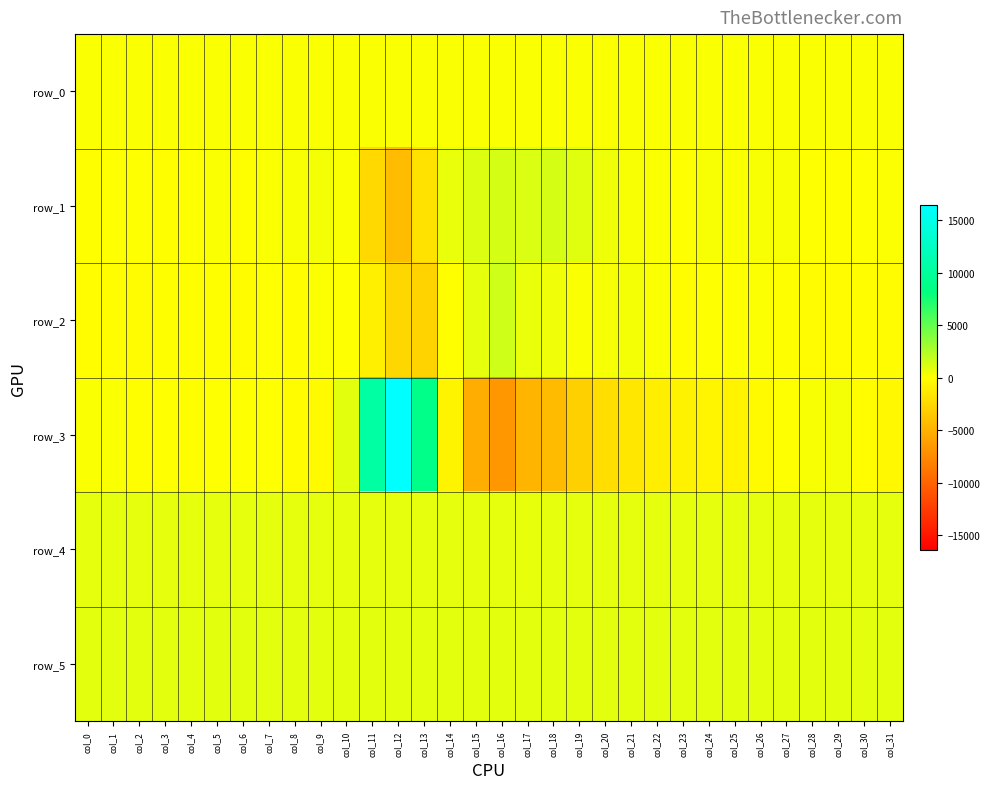

What is the total value across all series at col_9?

1948.1